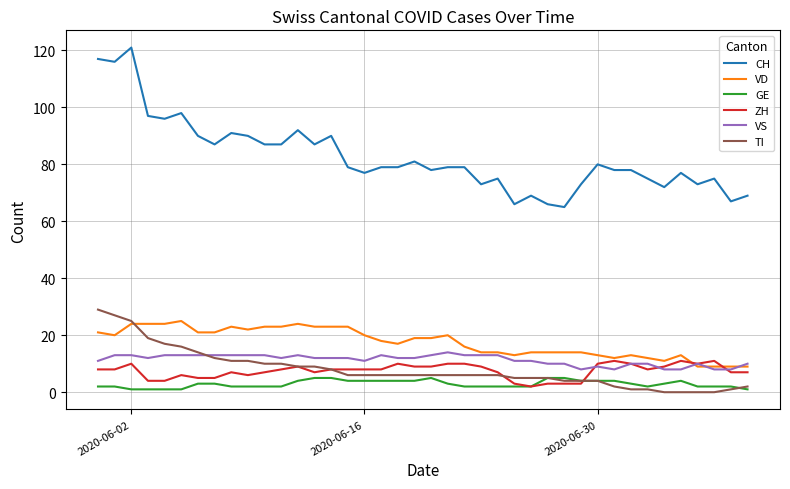

What are all the series names shown in the legend?

CH, VD, GE, ZH, VS, TI